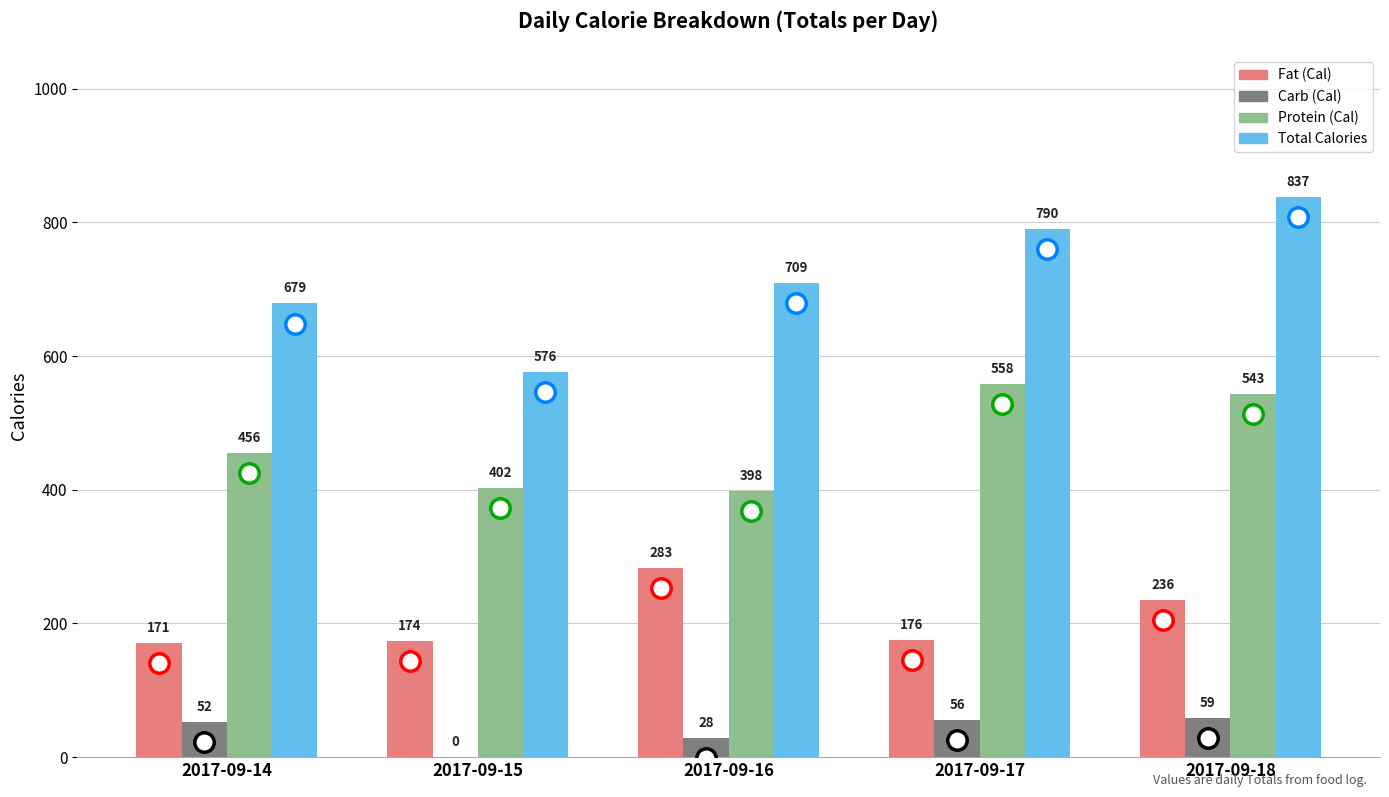

Where is Protein (Cal) nearest to the value 478?

2017-09-14